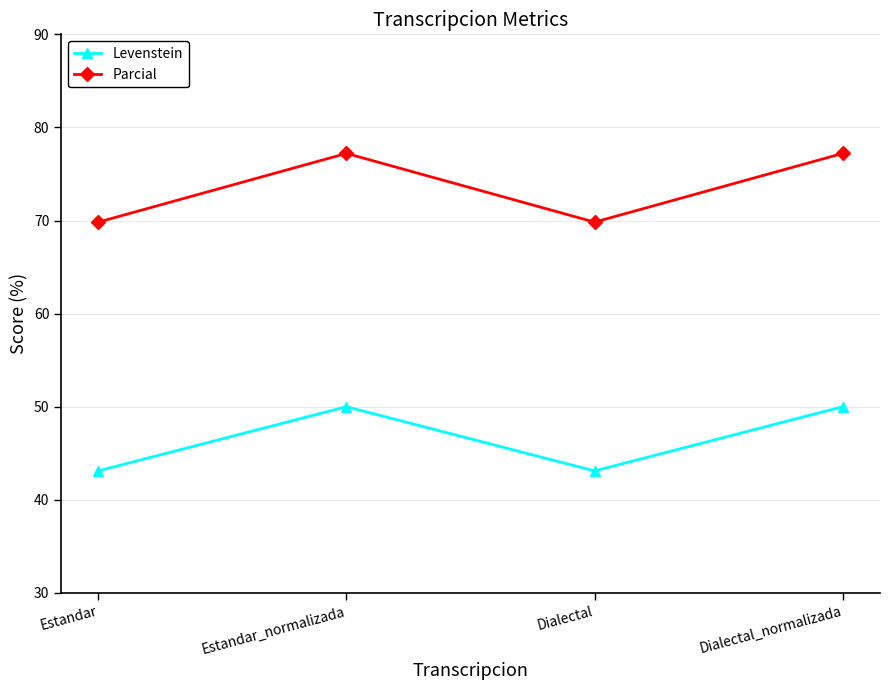

What is the difference between the maximum and minimum values in the Levenstein series?

6.9